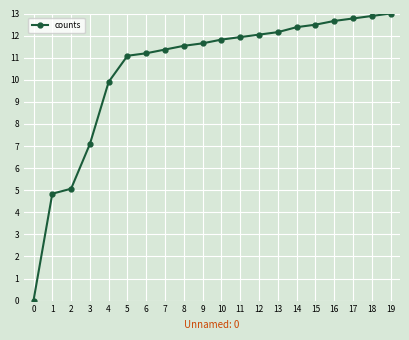

Reading left to right, transcribe all the data shown in this chart.

0.0	4.8	5.1	7.1	9.9	11.1	11.2	11.4	11.5	11.6	11.8	11.9	12.0	12.2	12.4	12.5	12.7	12.8	12.9	13.0